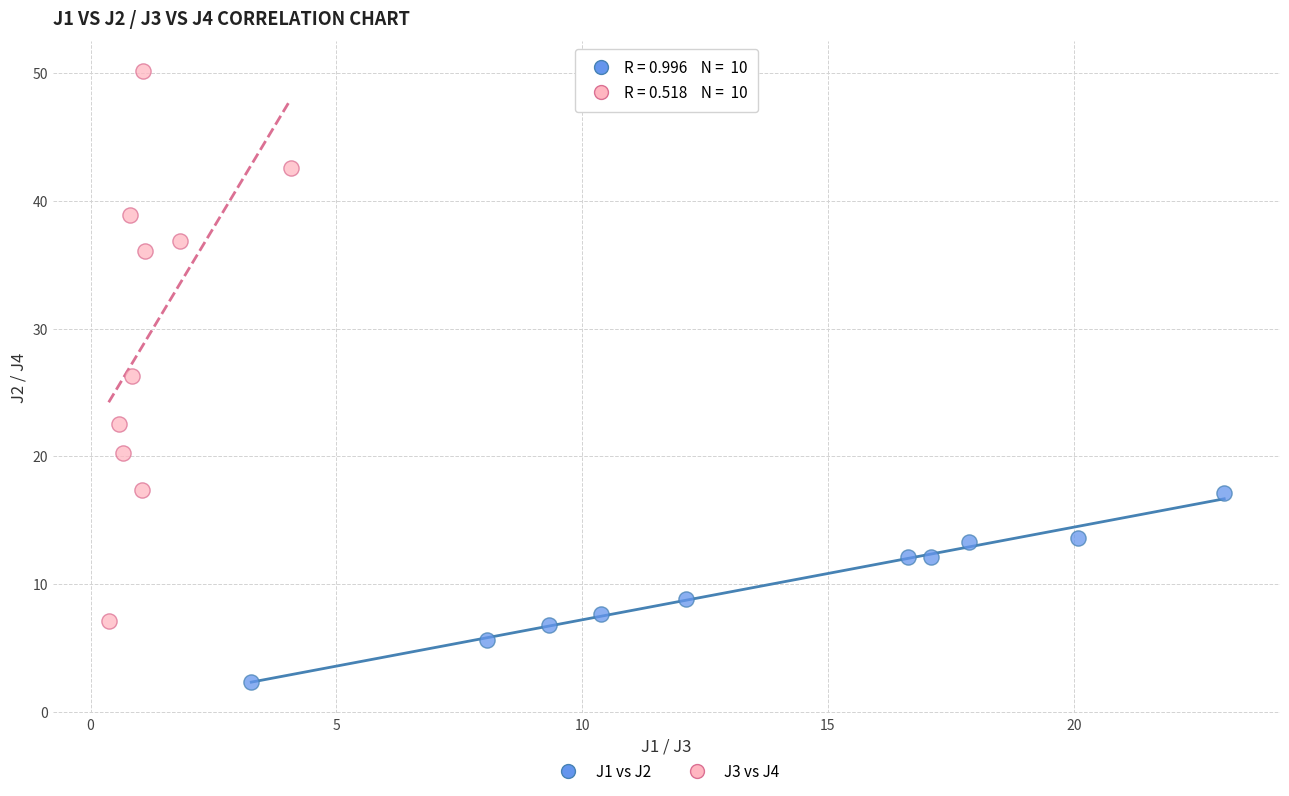

Which series reaches the maximum Y coordinate?

J3 vs J4